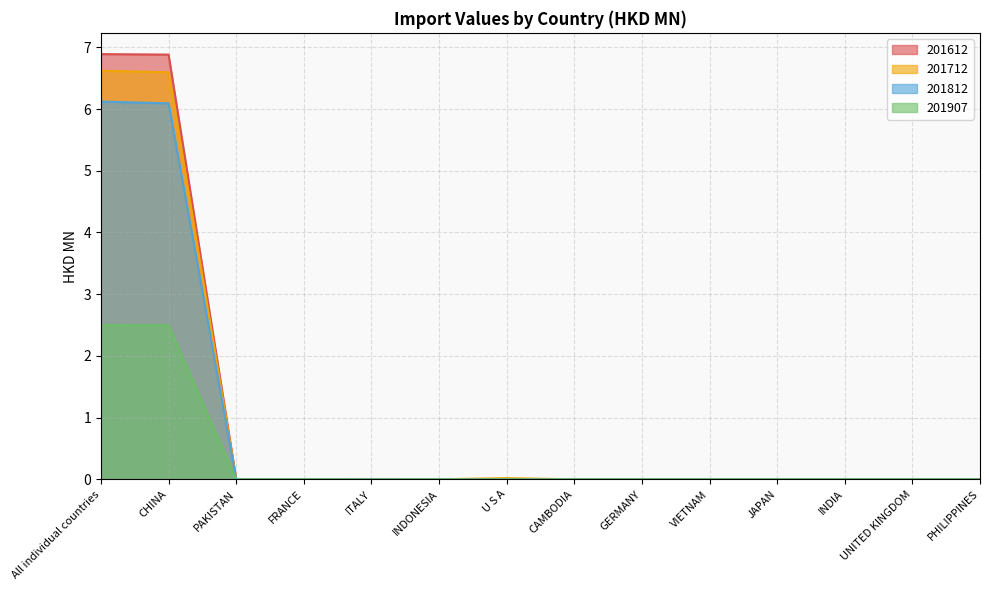

Where is 201812 nearest to the value 3?

ITALY